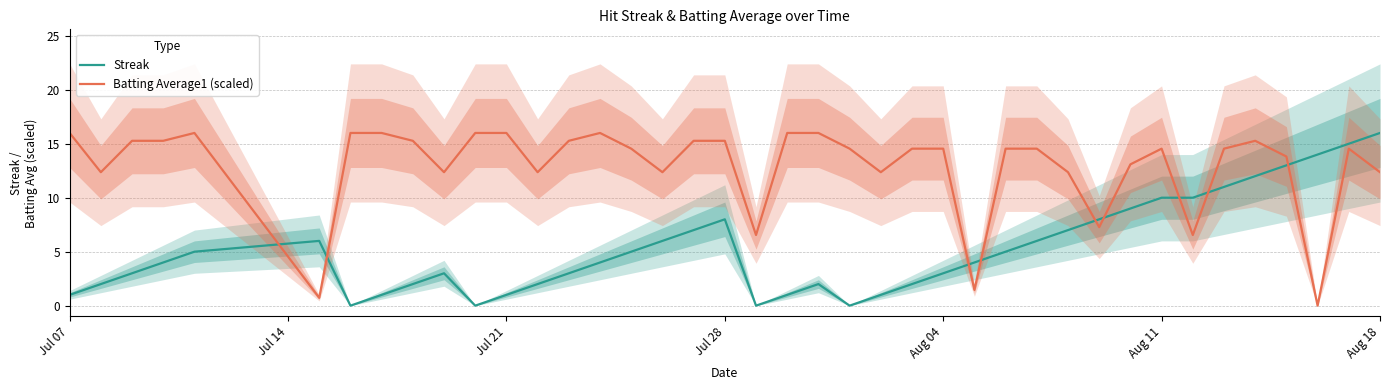

Rank the series by their average value, from highest to lowest.

Batting Average1 (scaled), Streak